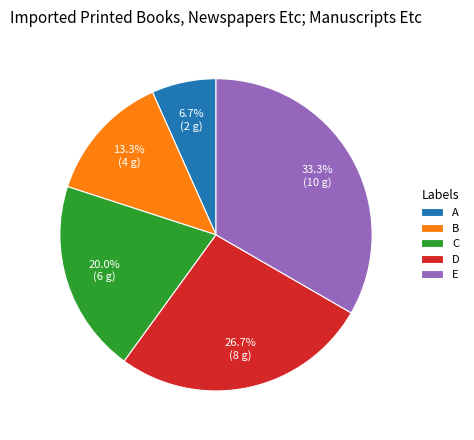

Is B the majority of the pie?

No